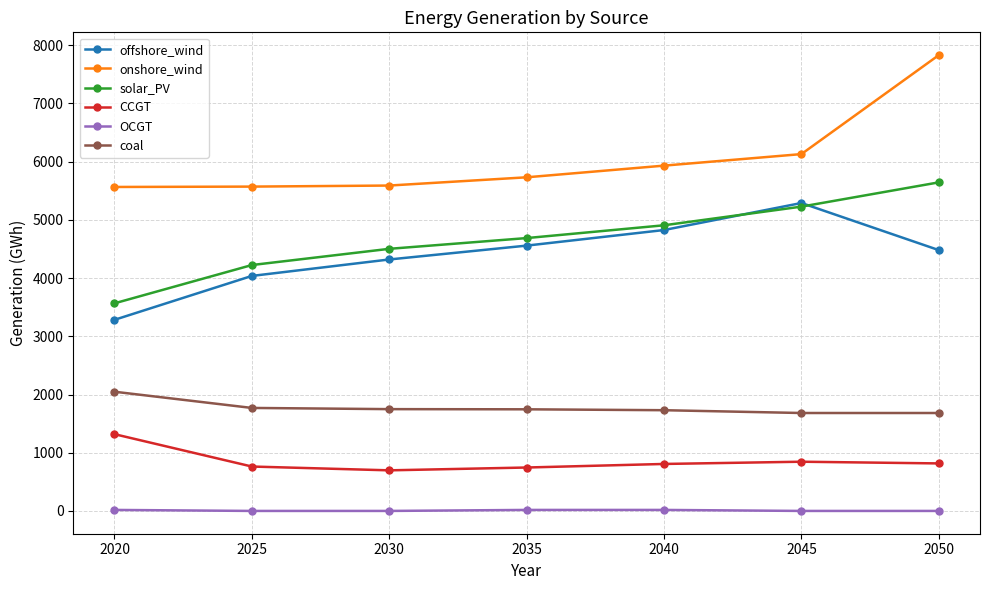

What is the sum of all CCGT values?

5993.1